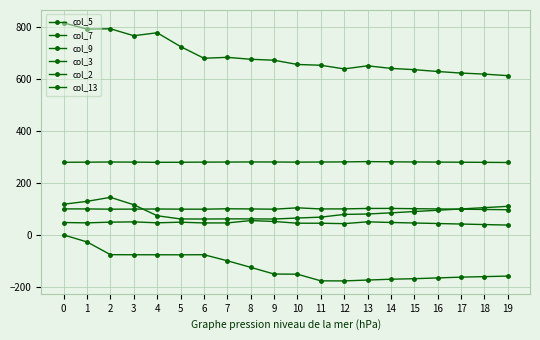

How many interior local peaks does the col_9 series have?

4